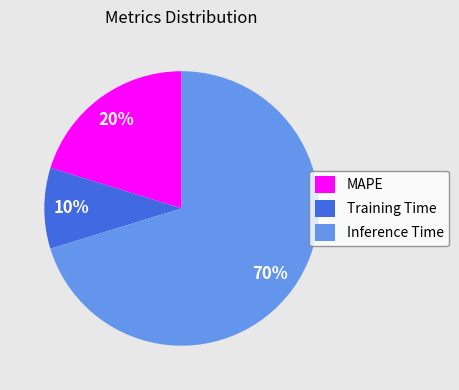

Is there any slice that represents more than half of the pie?

Yes